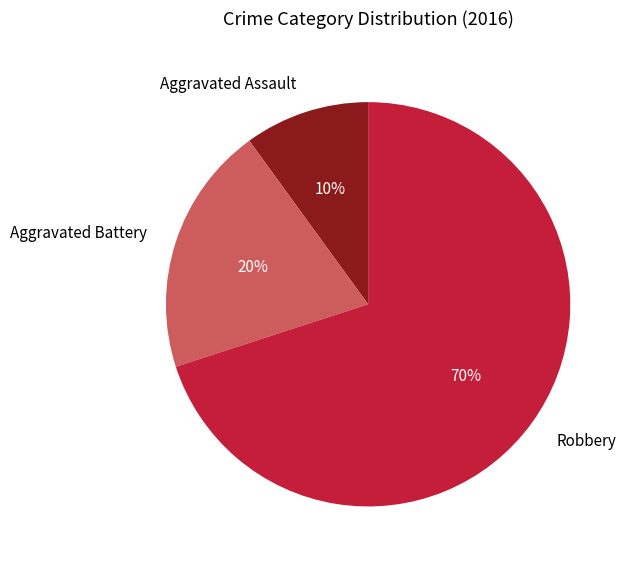

Which category has the smallest portion of the pie?

Aggravated Assault